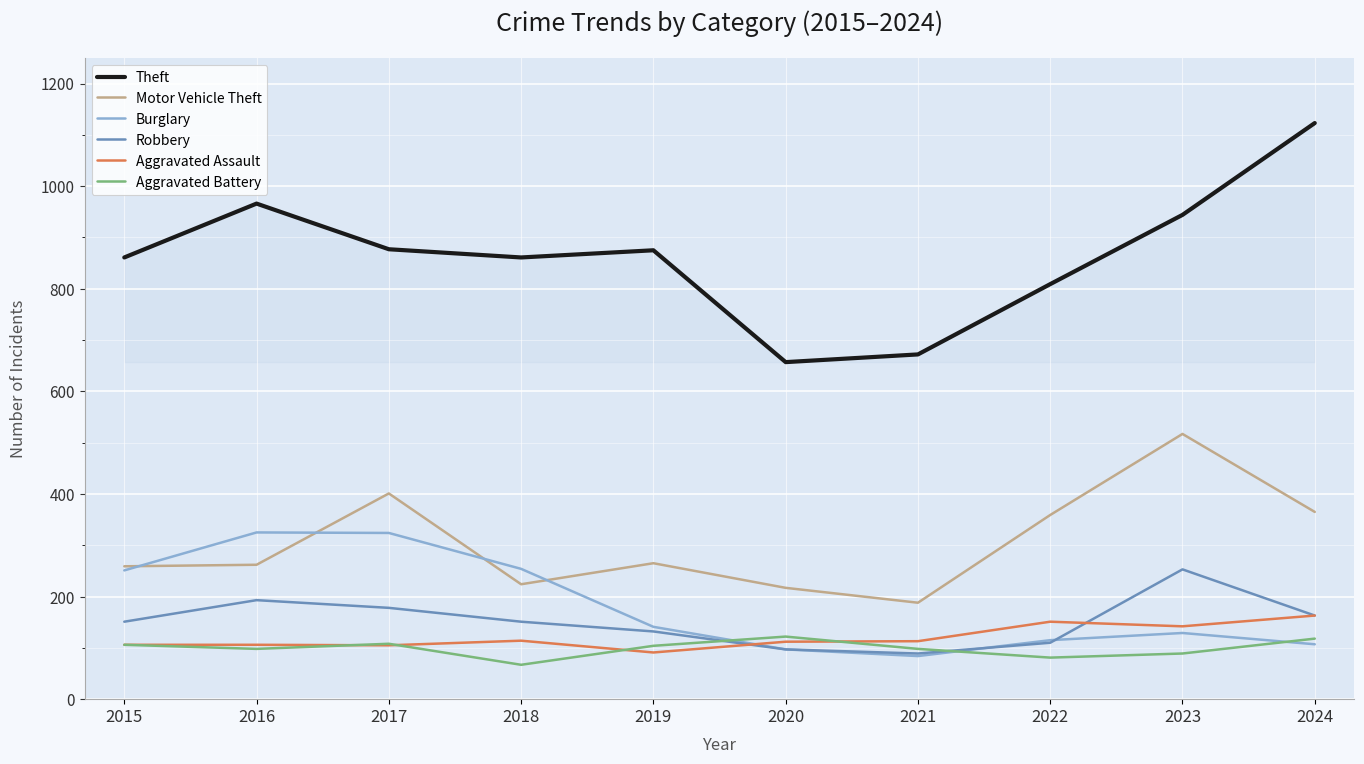

What is the difference between the maximum and second lowest values in the Burglary series?

228